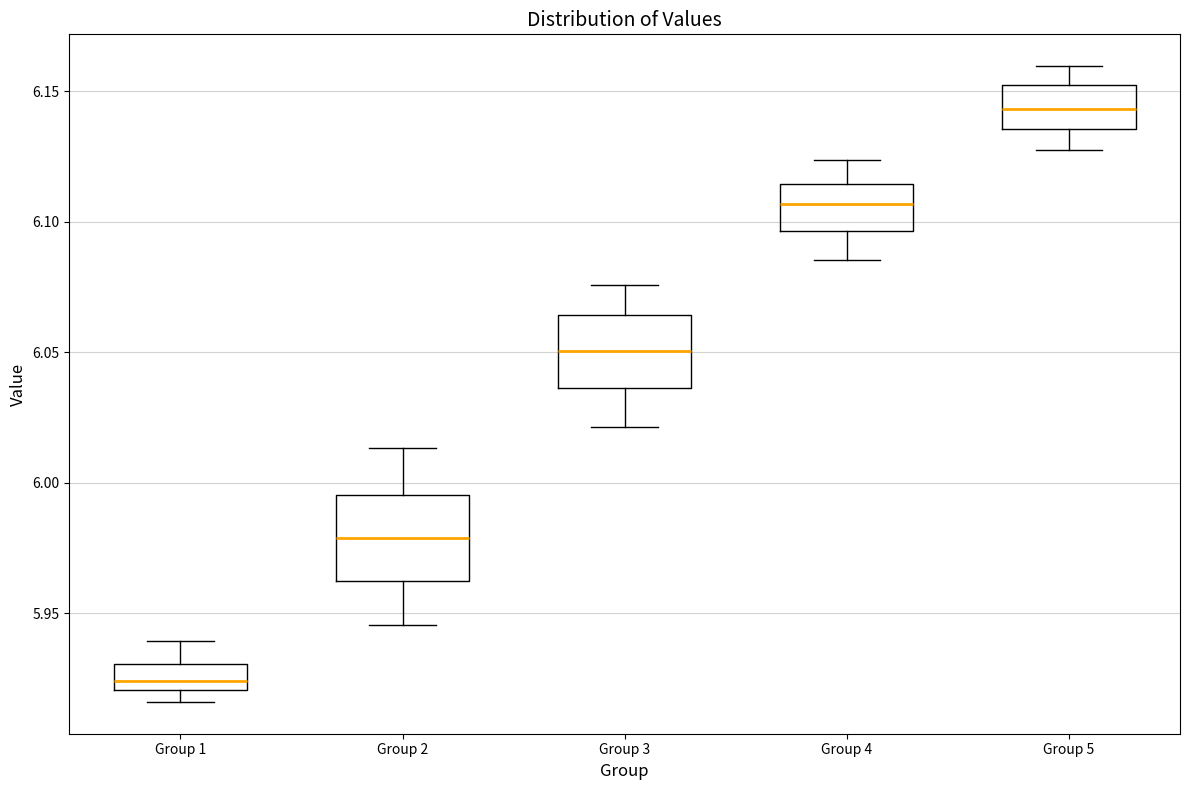

Which box's median line is the highest?

Group 5